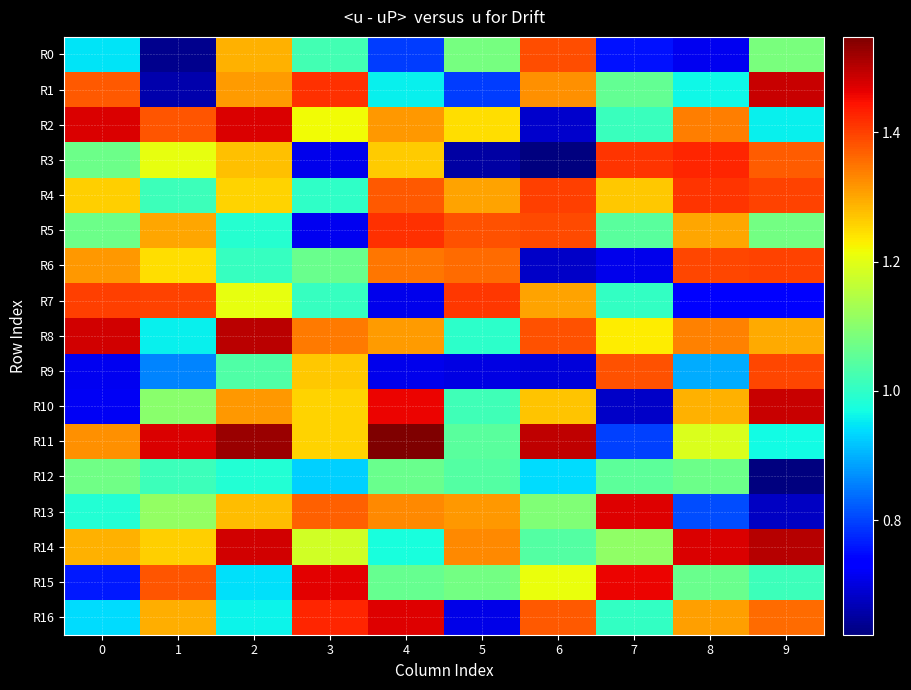

At how many categories does at least one series exceed 1?

10